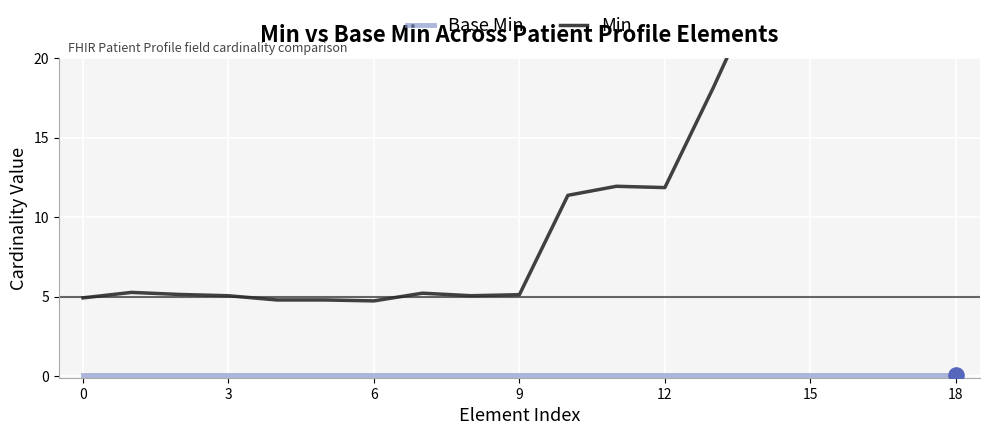

At which category is the sum across all series the highest?

17